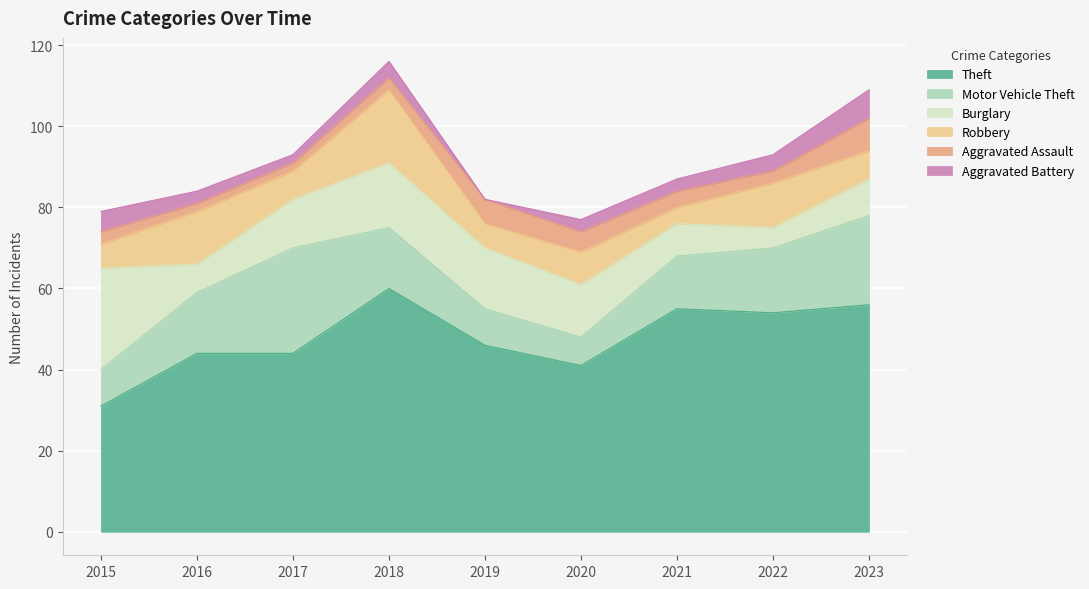

True or false: Aggravated Battery and Motor Vehicle Theft intersect in this chart.

False